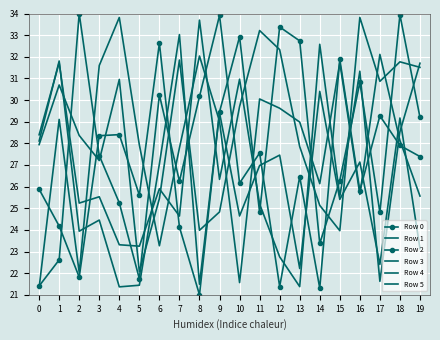

Which series has the largest total across all categories?

Row 1